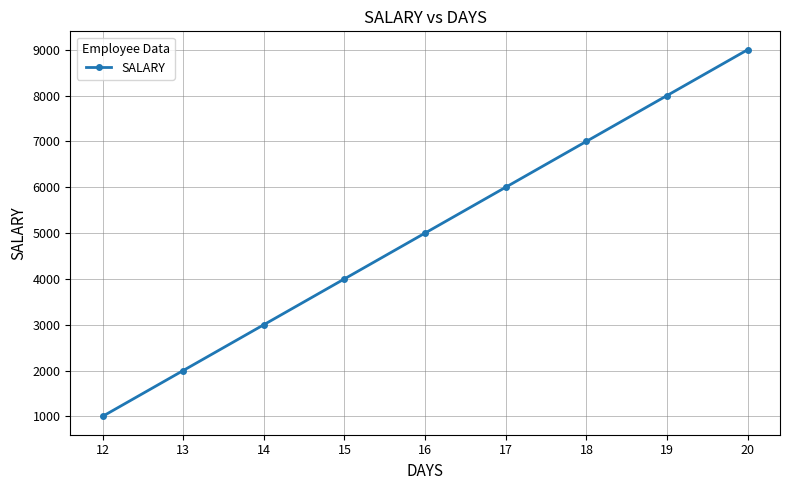

At which category does the chart reach its peak across all series?

20